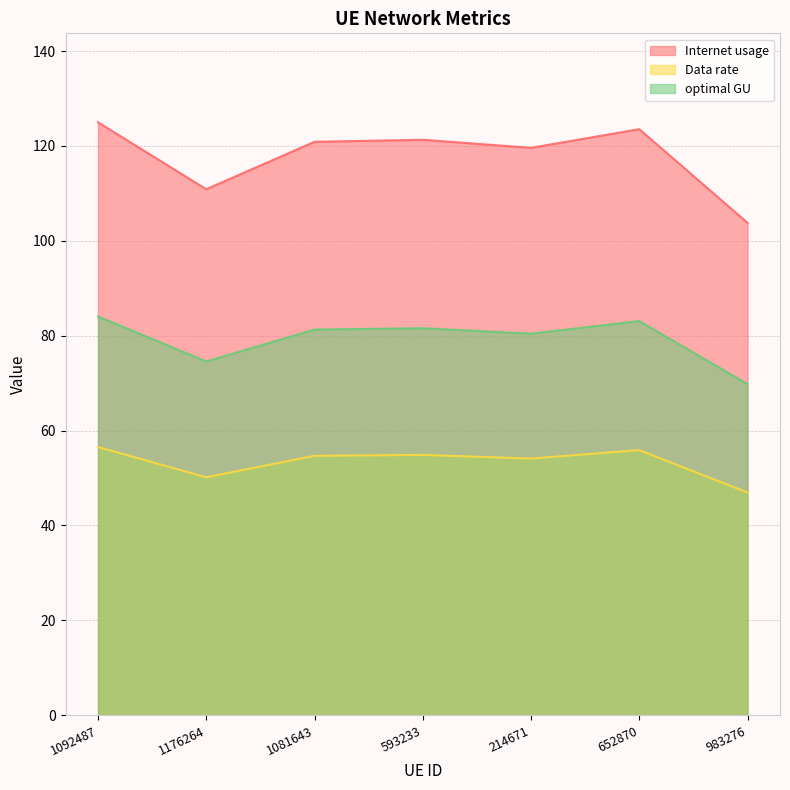

What is the difference between the optimal GU values at 1176264 and 983276?

4.8